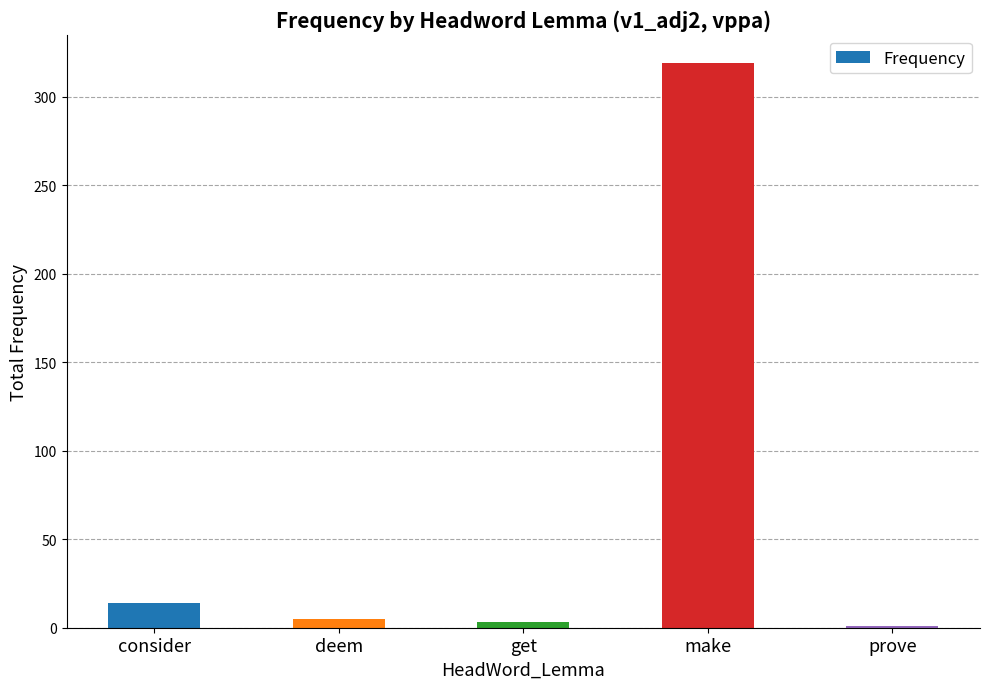

Reading right to left, list all the values displayed in this chart.

1	319	3	5	14